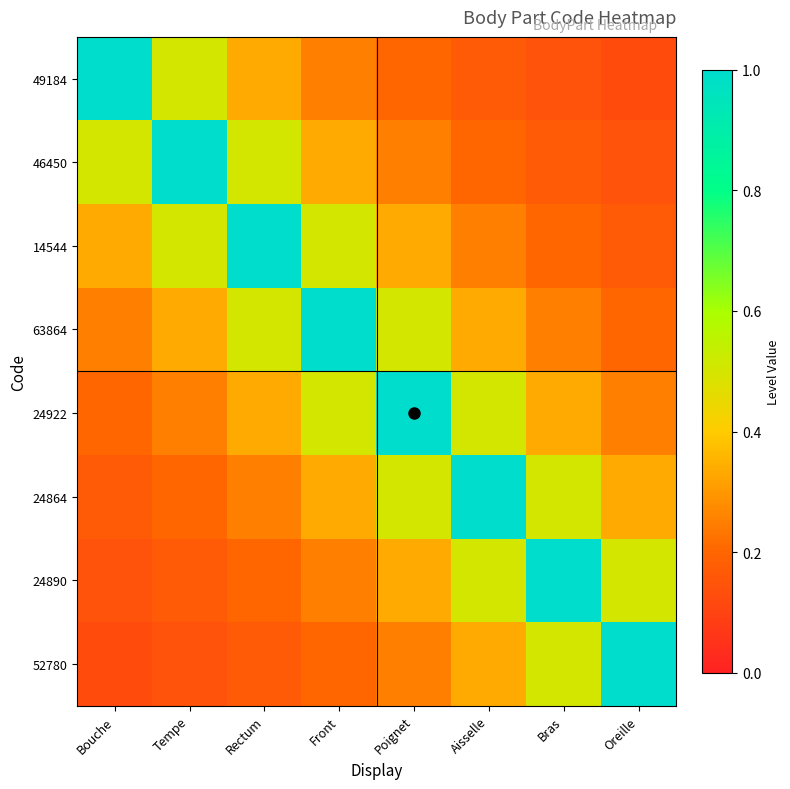

Which series changed the most between Tempe and Bras?

46450